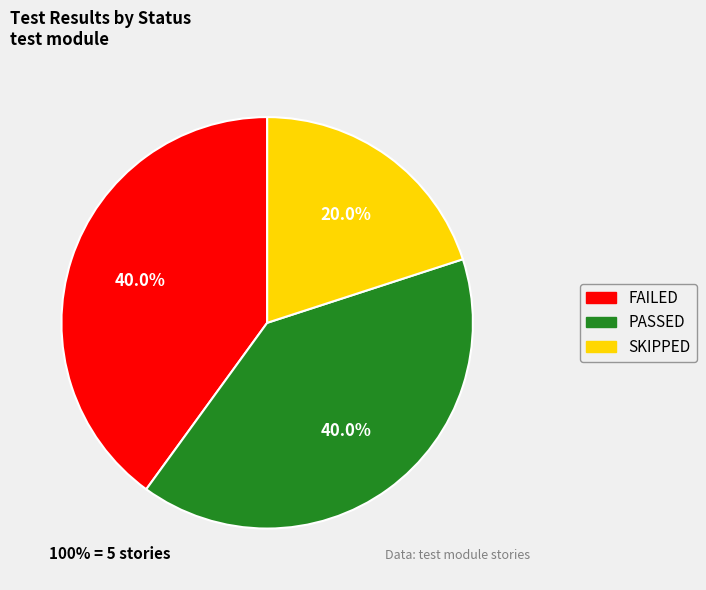

Does any single category account for the majority?

No